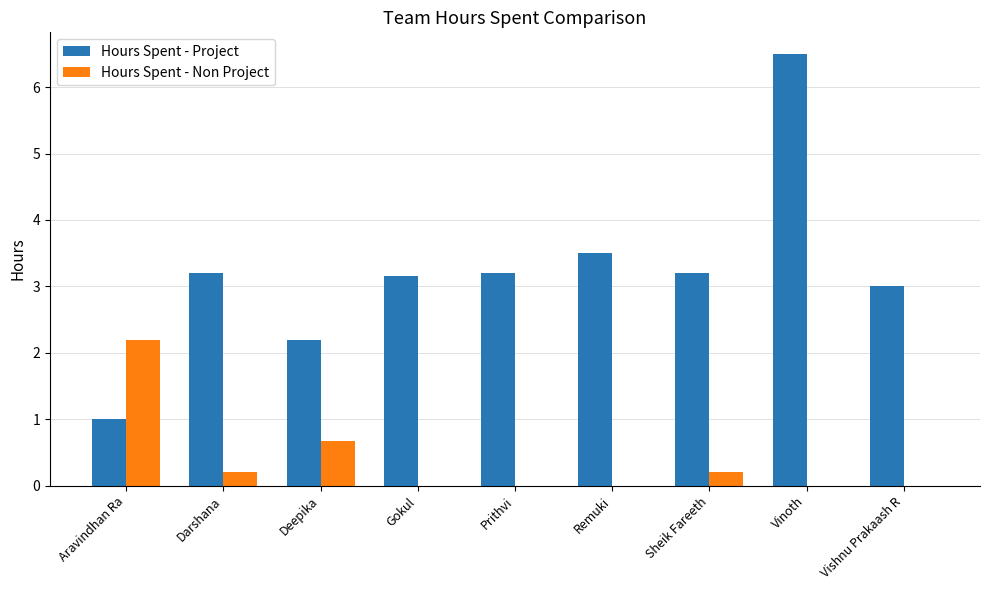

The Hours Spent - Non Project series shows 0.8 at Vishnu Prakaash R. True or false?

False